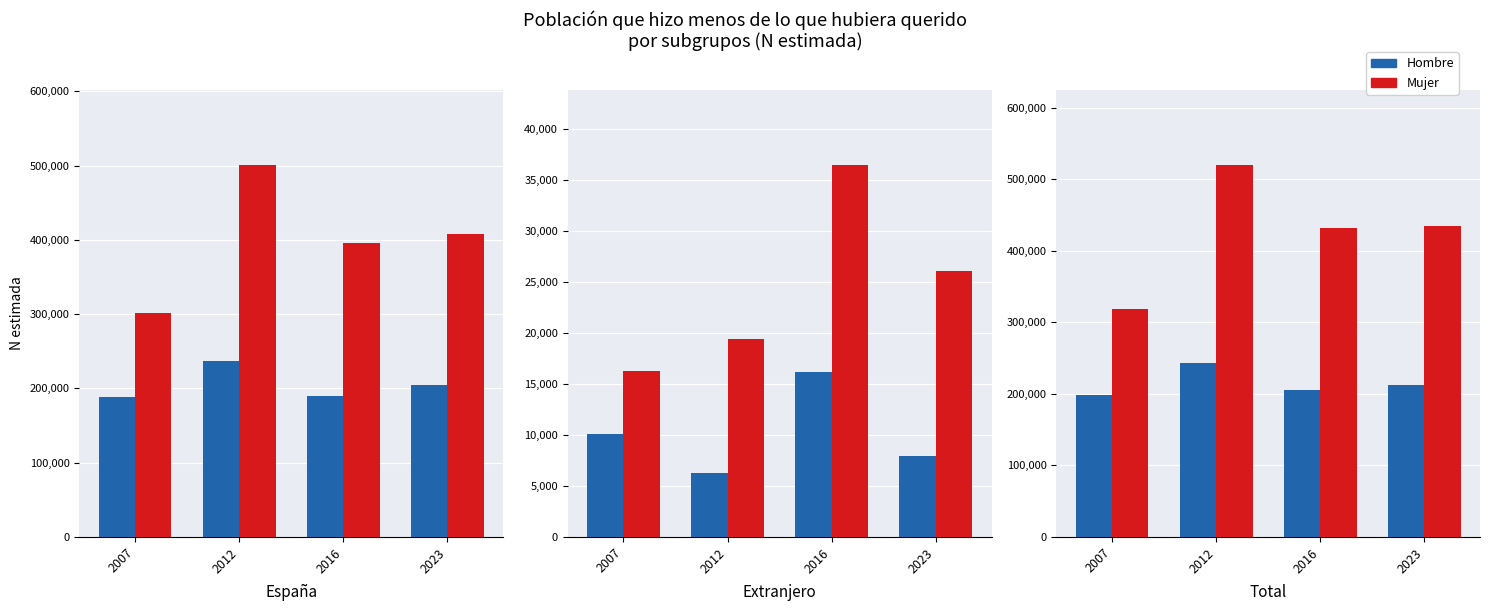

What are all the series names shown in the legend?

Hombre, Mujer